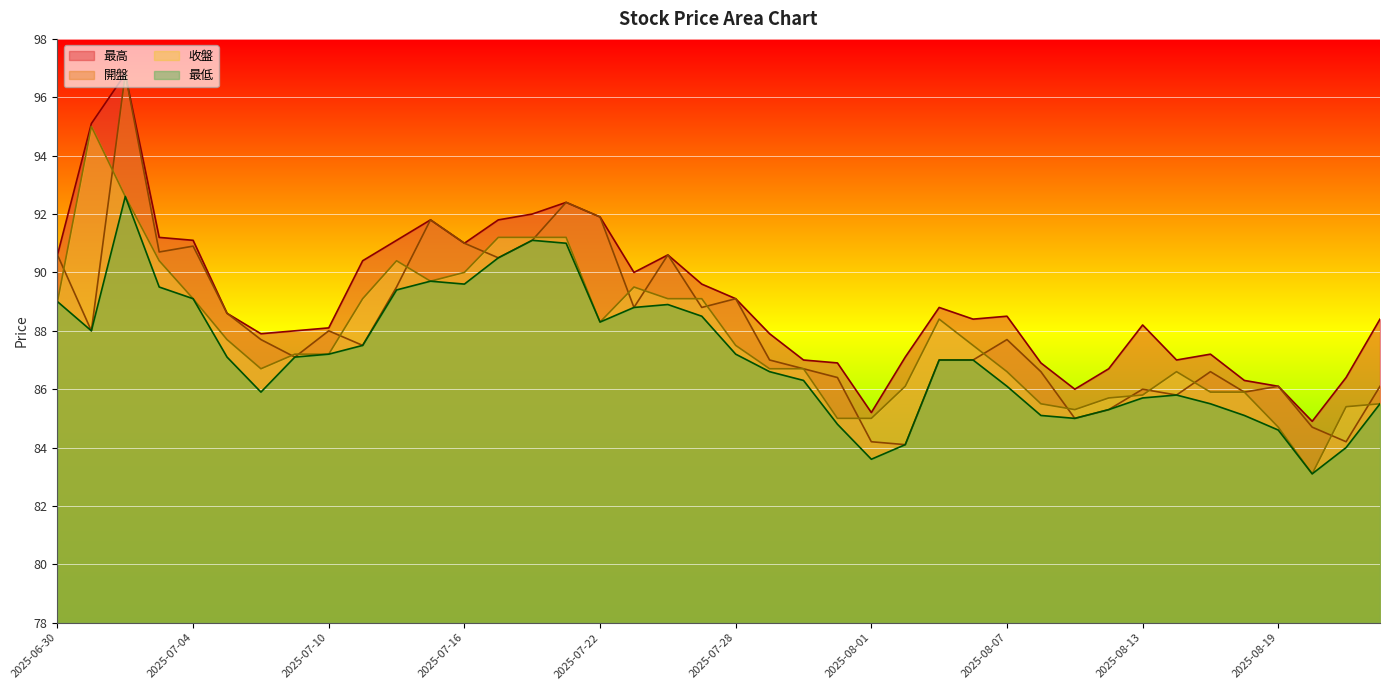

How many intersections are there between 開盤 and 收盤?

20